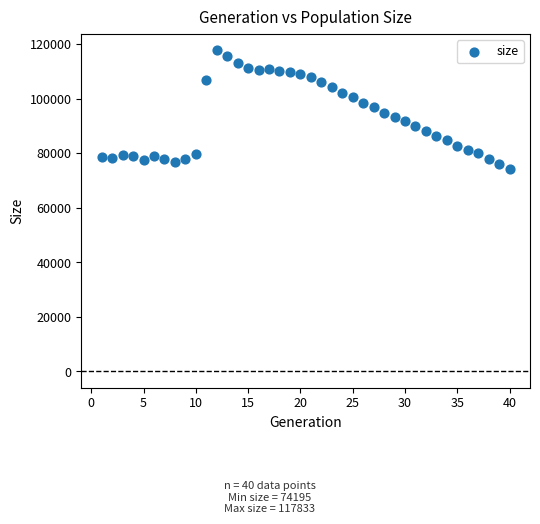

What is the range of X values (max minus min)?

39